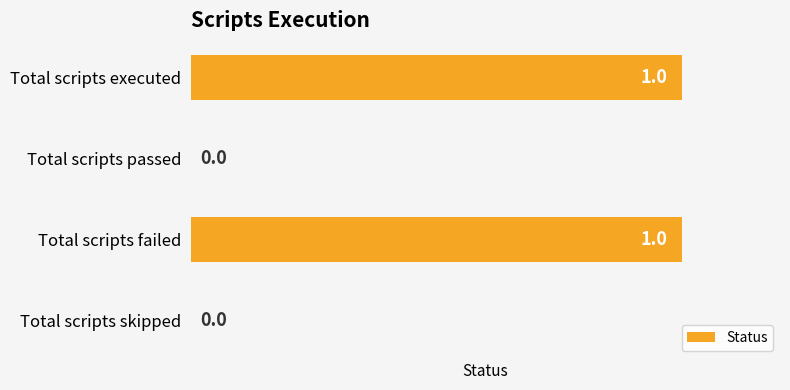

Between Total scripts passed and Total scripts failed, which is larger?

Total scripts failed